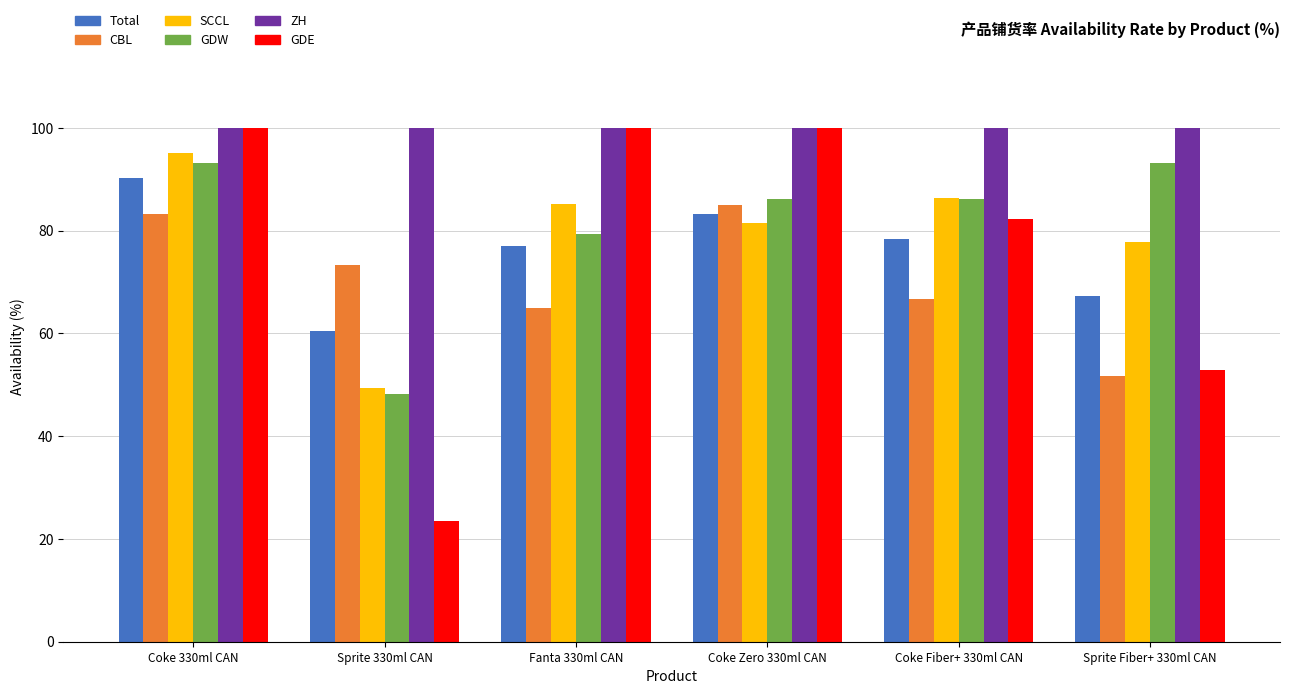

How many data points in CBL are above 73?

3